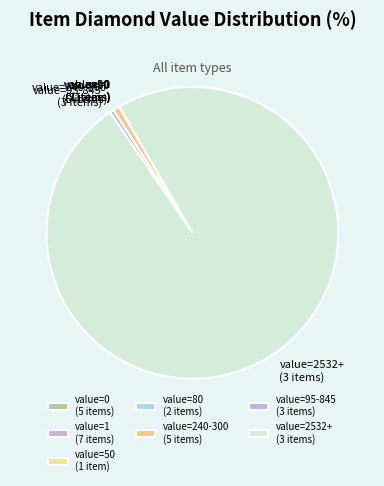

What is the largest slice in the pie chart?

value=2532+ (3 items)